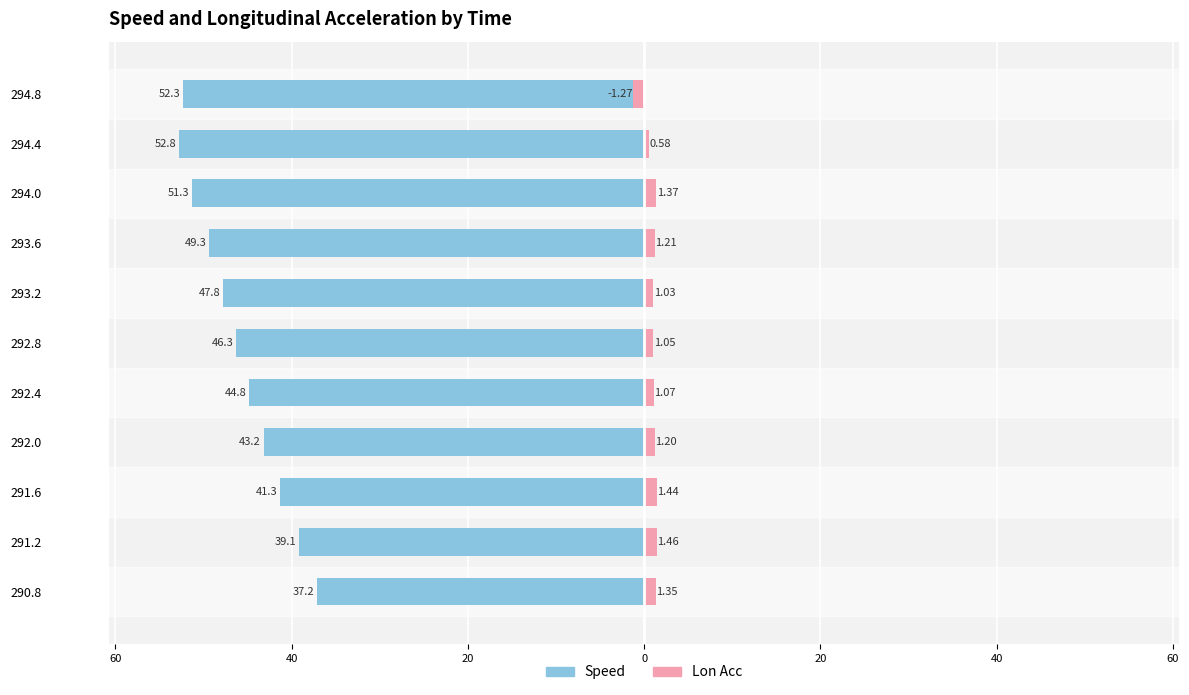

The value of speed at 290.8 is -54.8. True or false?

False